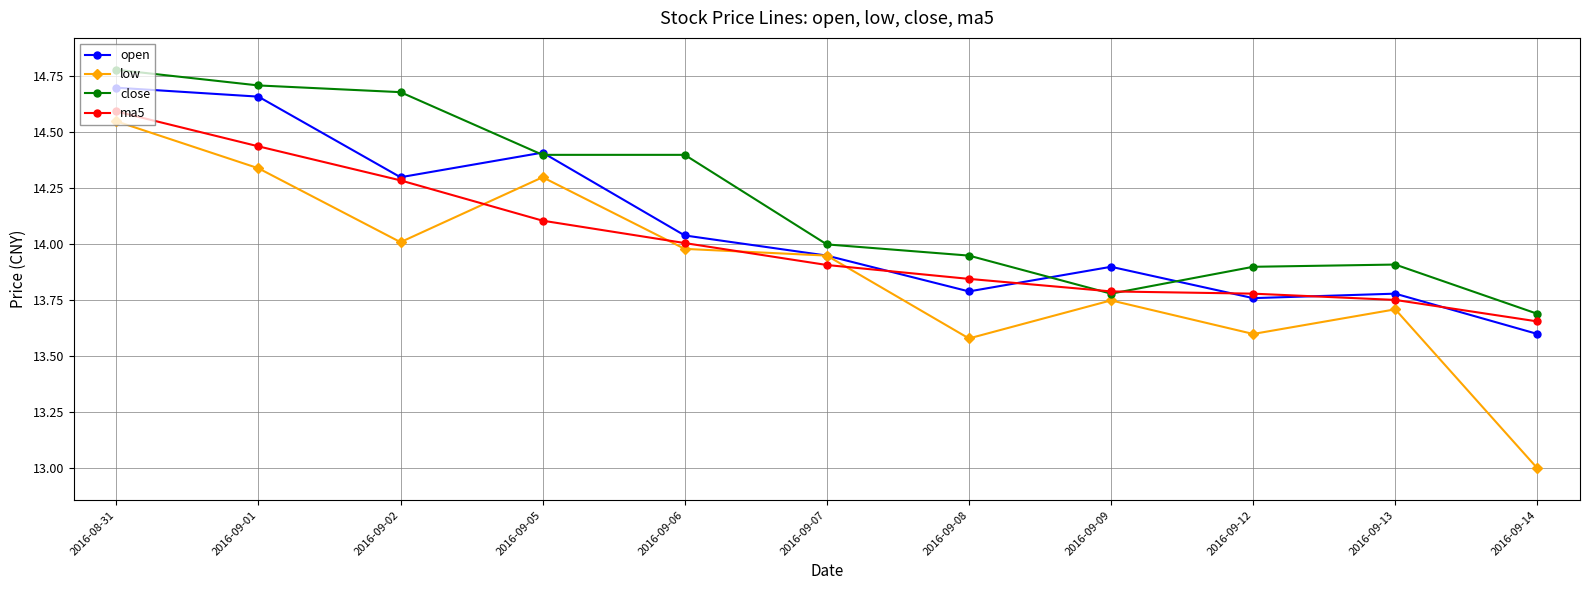

What is the label of the 3rd point from the right?

2016-09-12